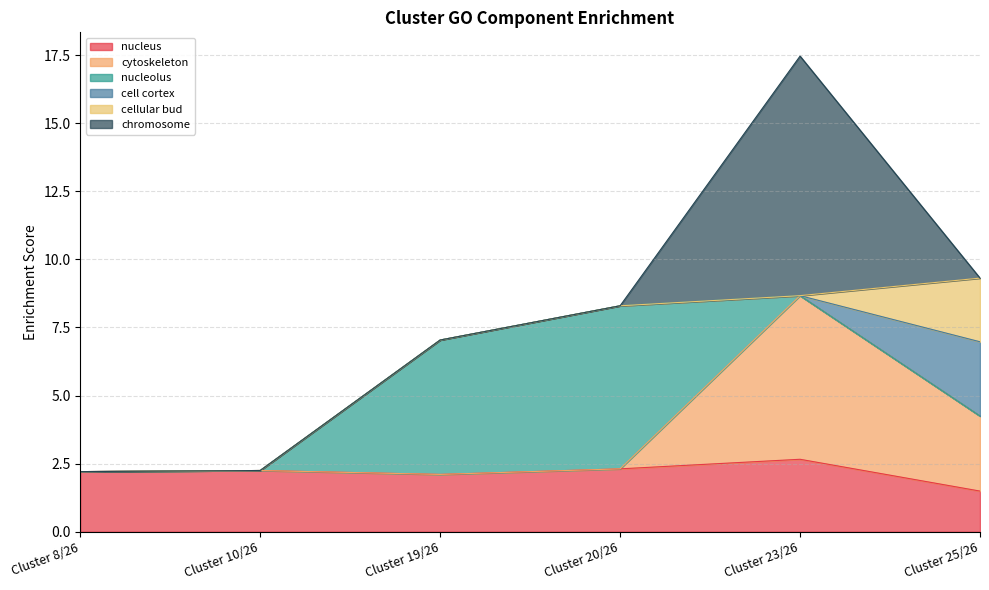

What is the difference between the highest and lowest values at Cluster 19/26?

4.9